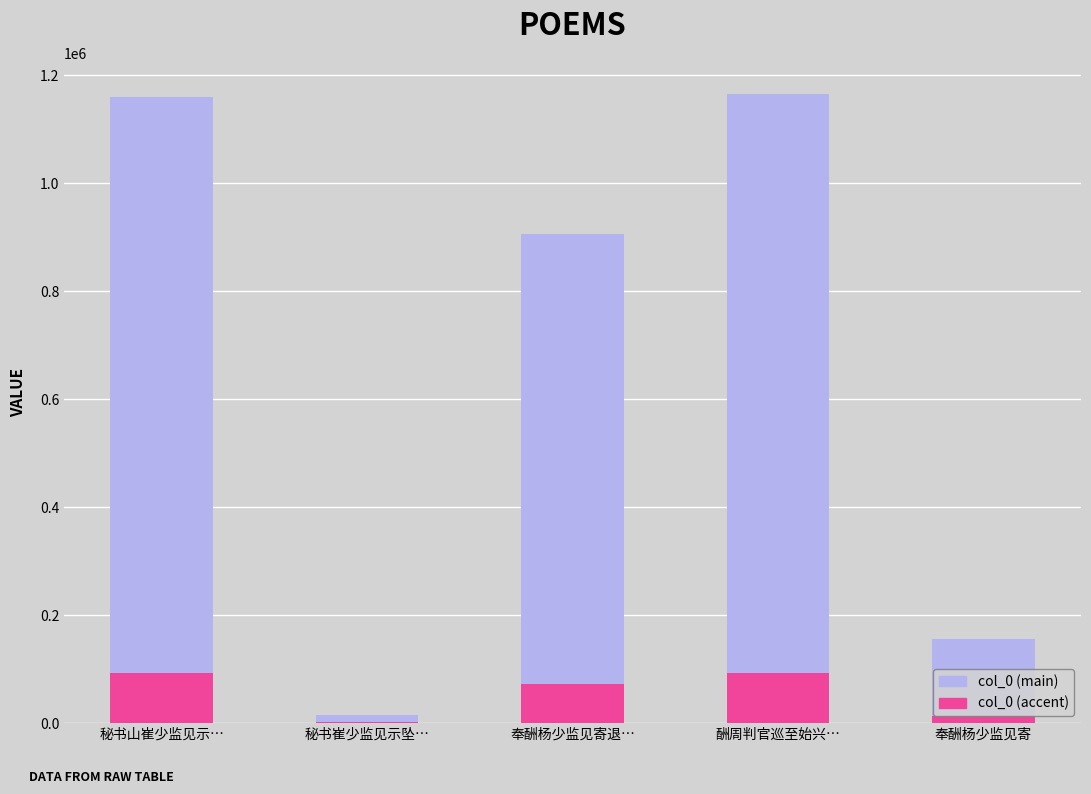

How many categories are shown in the chart?

5